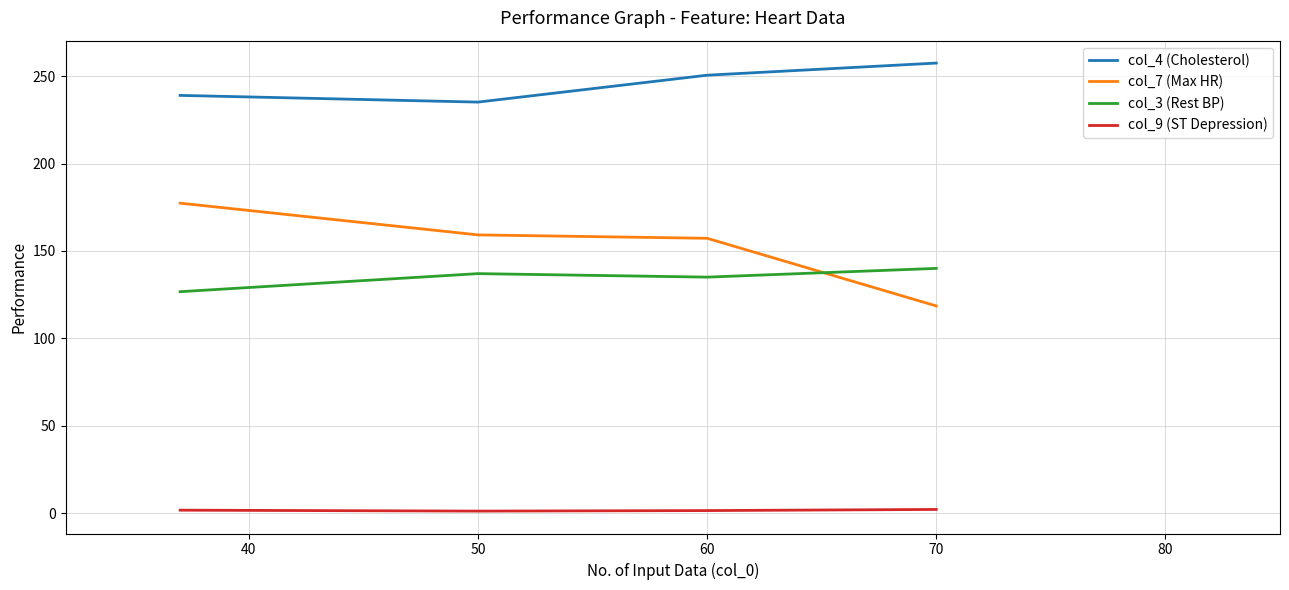

List the series in order of their peak value, lowest first.

col_9 (ST Depression), col_3 (Rest BP), col_7 (Max HR), col_4 (Cholesterol)